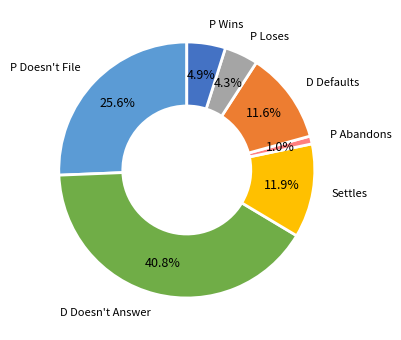

Is there a majority slice in this chart?

No